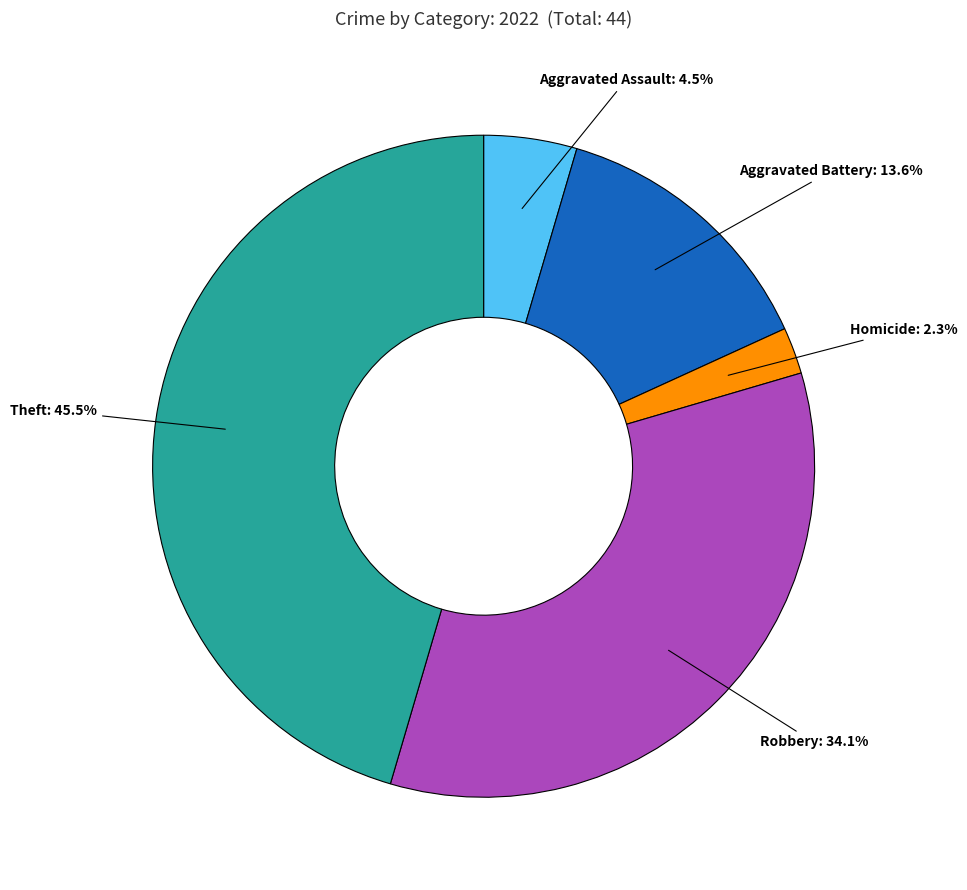

Is there any slice that represents more than half of the pie?

No